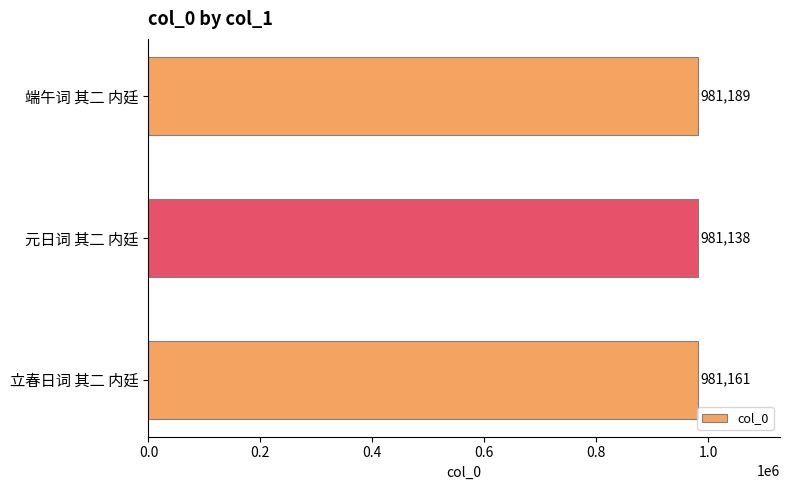

What is the greatest value displayed?

981189